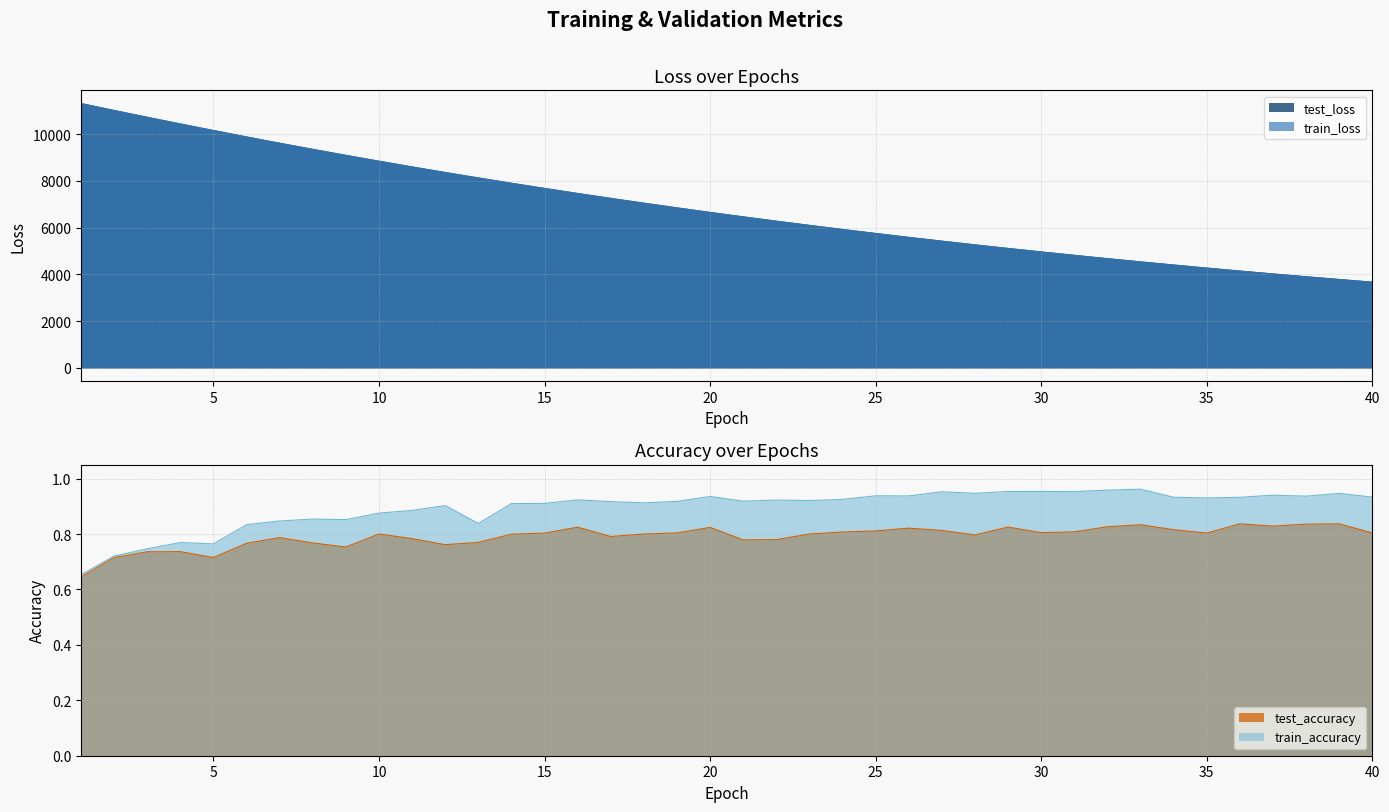

What is the sum of all test_accuracy values?

31.7